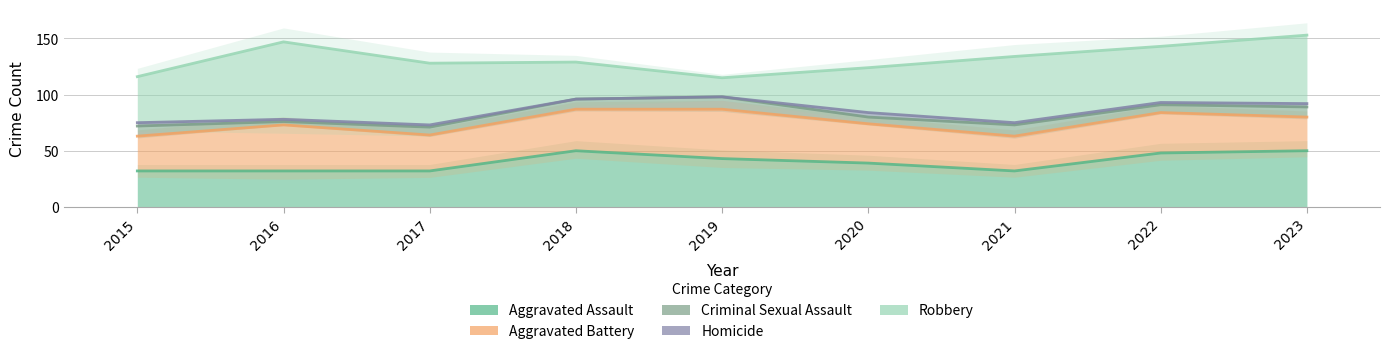

At how many categories does at least one series exceed 67?

1